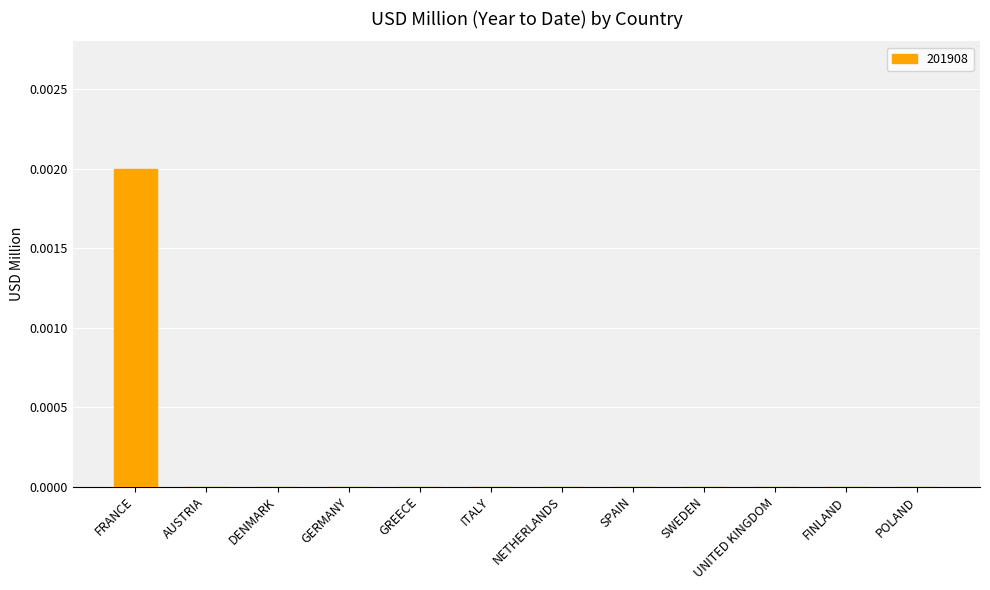

Between UNITED KINGDOM and FRANCE, which is larger?

FRANCE